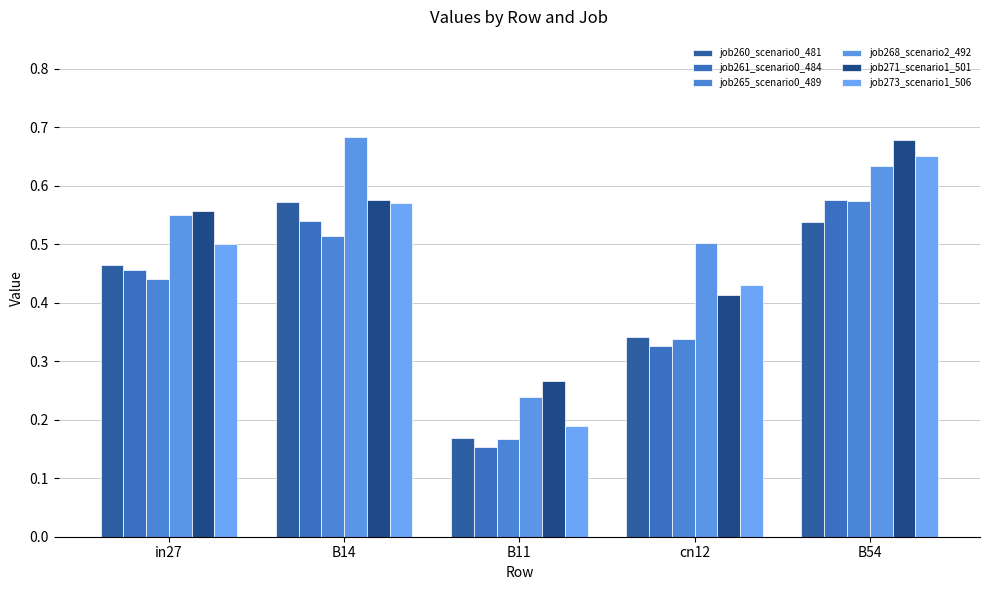

At which label does job273_scenario1_506 reach its minimum?

B11